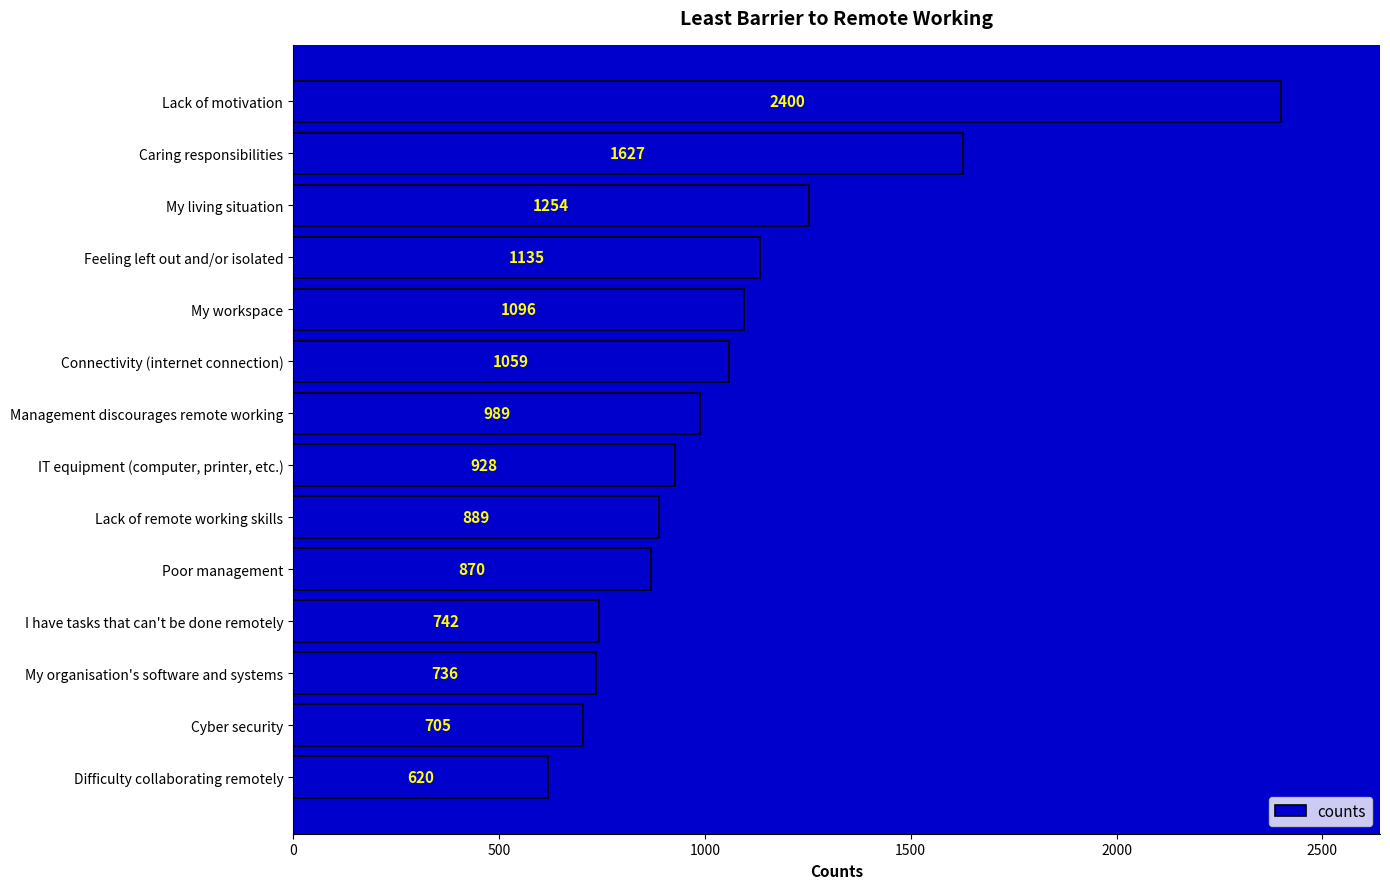

What is the greatest value displayed?

2400